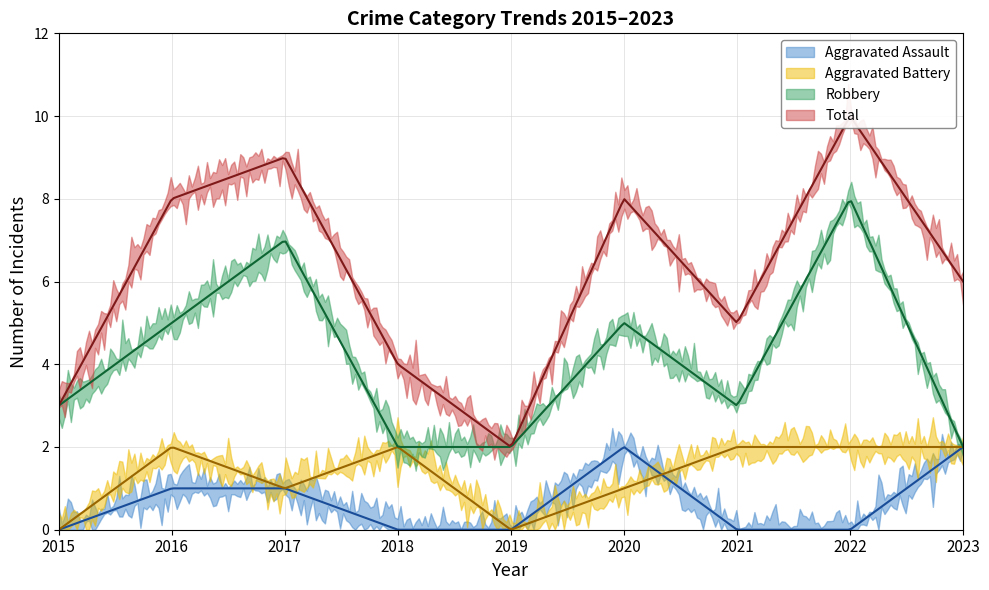

In Aggravated Assault, how many points are higher than both neighbors (excluding endpoints)?

1